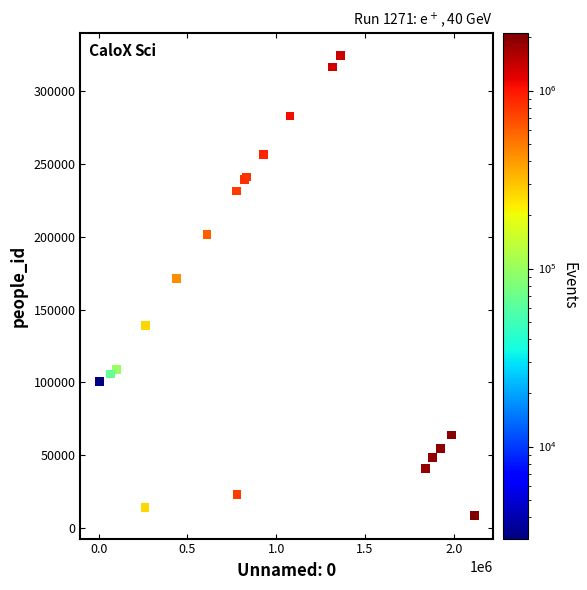

What Y value in the scatter plot is closest to 166517?

171178